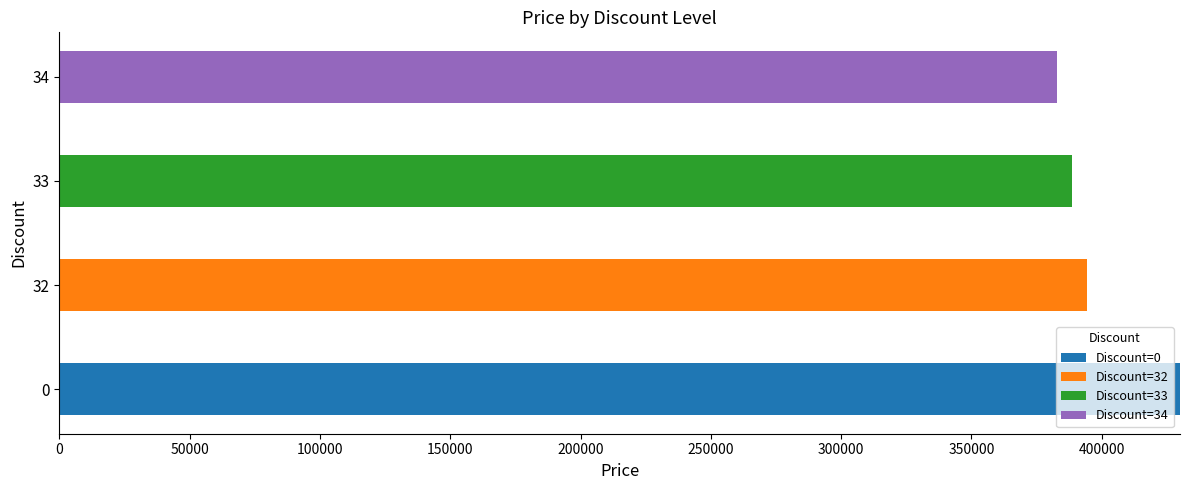

Which series has the widest spread of values?

Discount=0